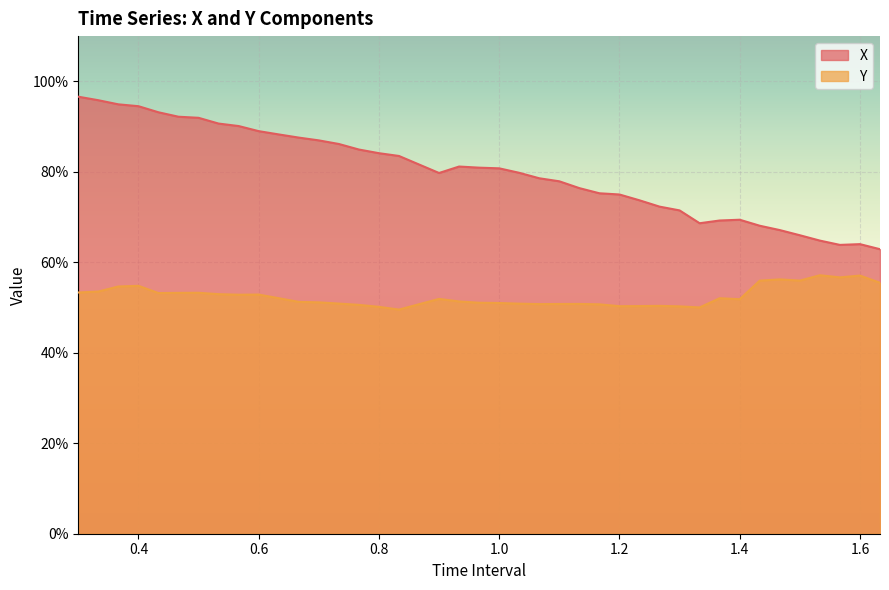

How many interior local valleys does the X series have?

3